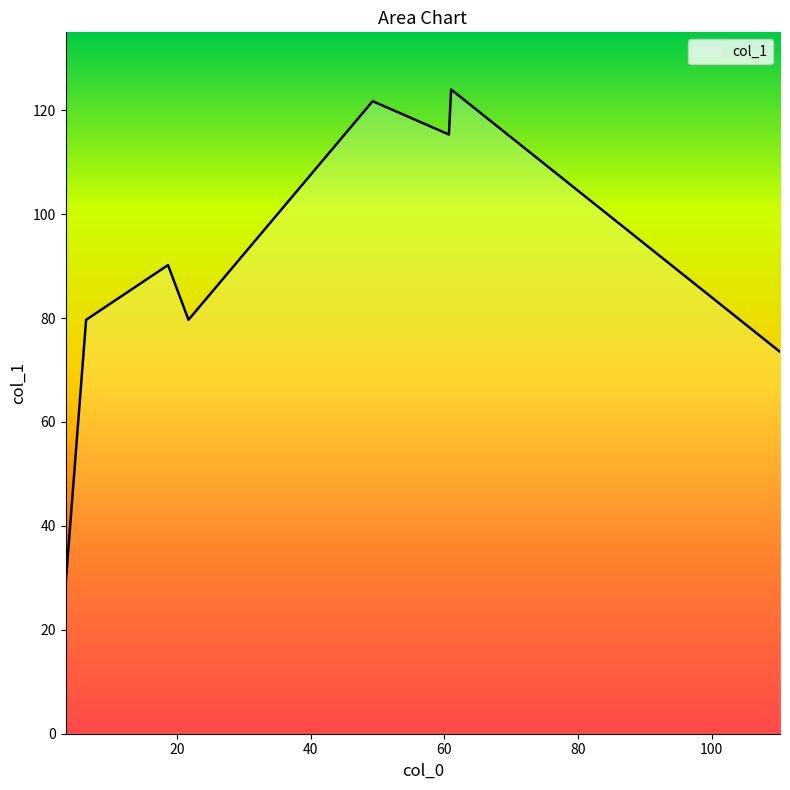

What is the minimum value shown in the chart?

28.5